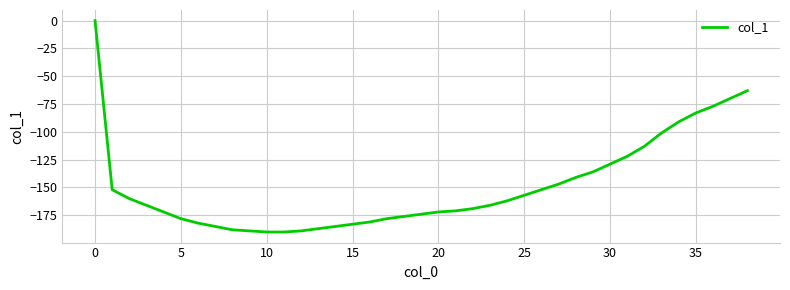

What is the minimum value shown in the chart?

-190